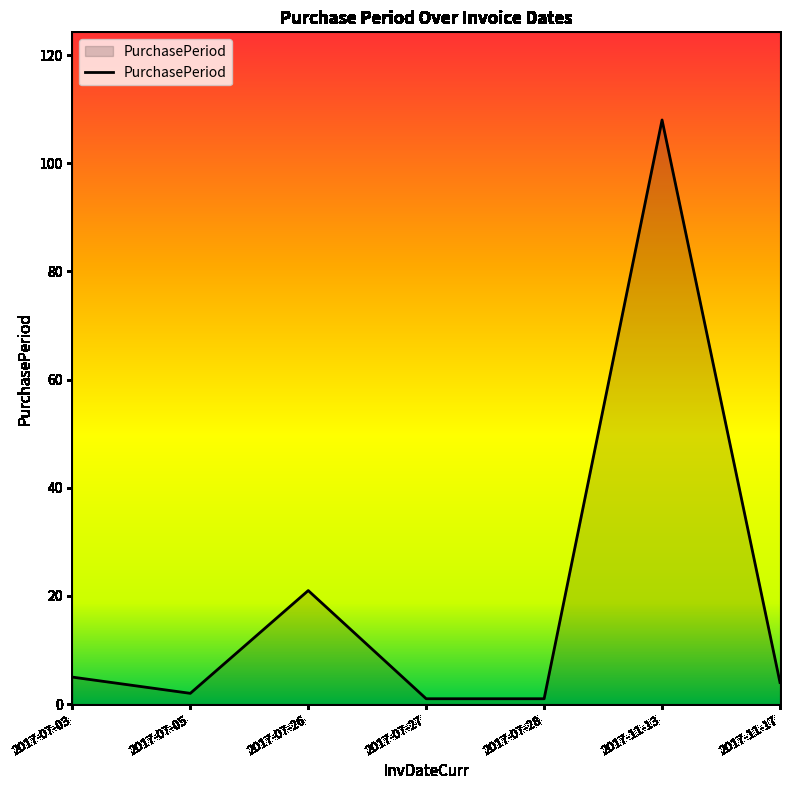

The value at 2017-07-27 is 1. True or false?

True